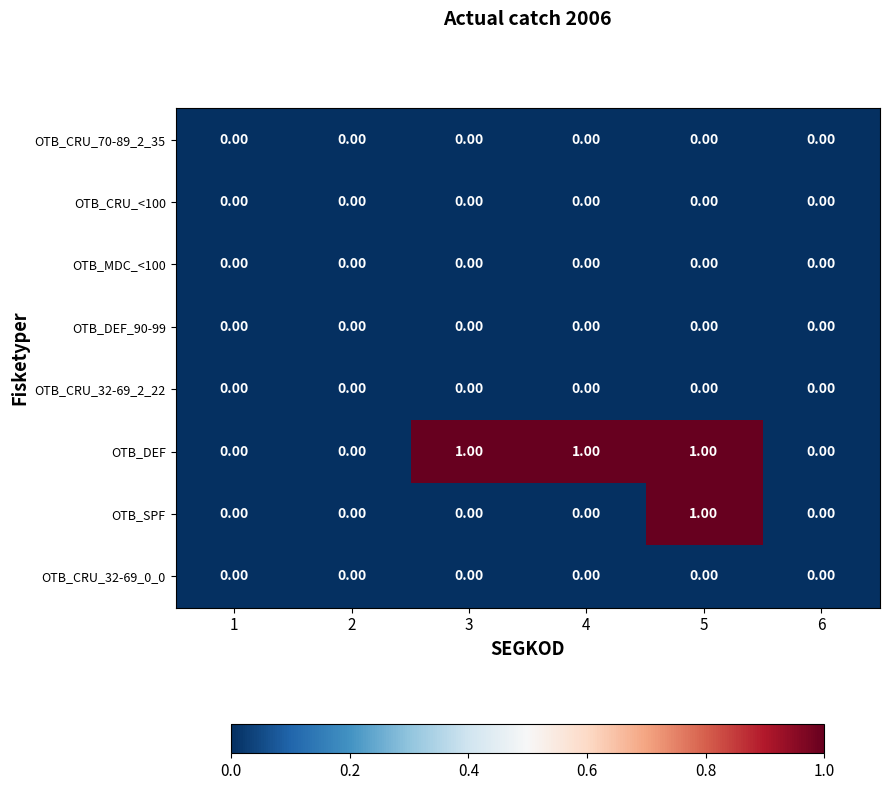

Count the number of categories in the chart.

6